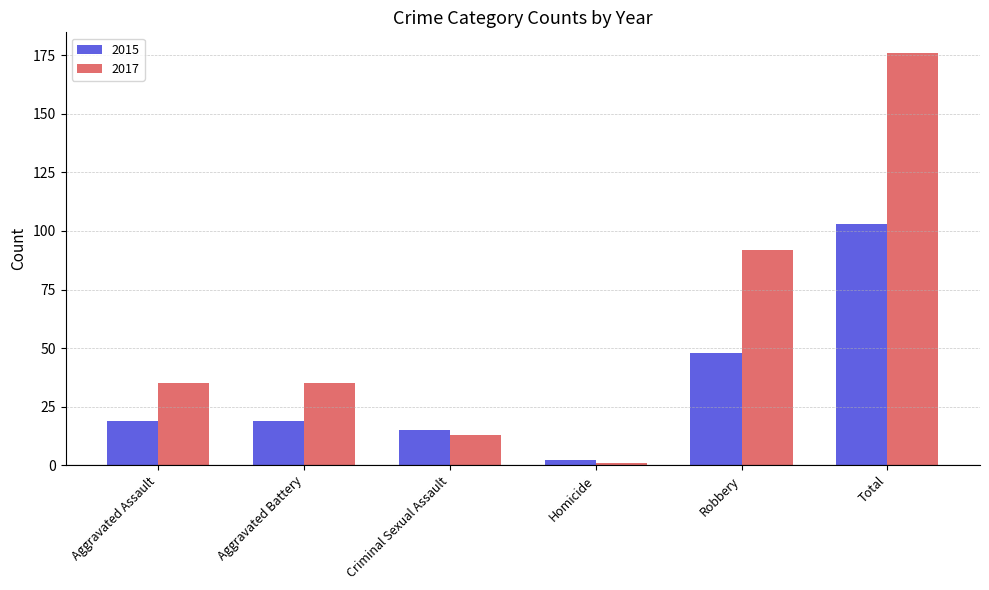

What value does the 2015 series have at Total?

103